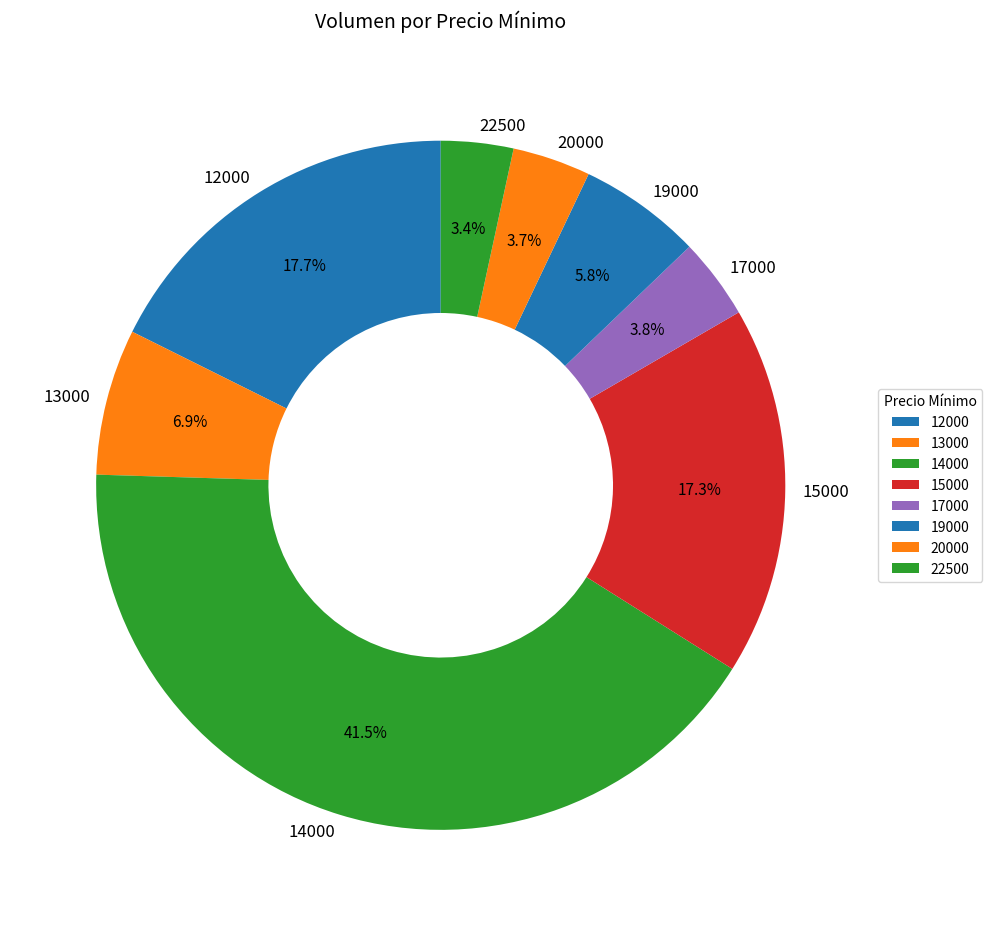

Which slice is the largest?

14000